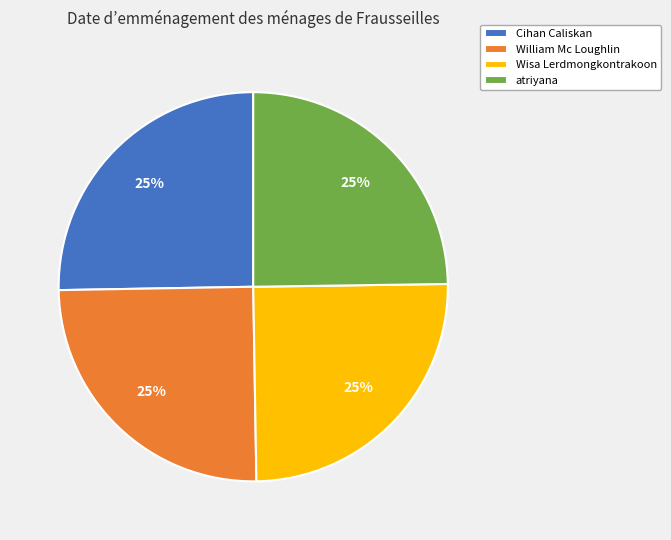

To the nearest percent, what portion does William Mc Loughlin represent?

25%